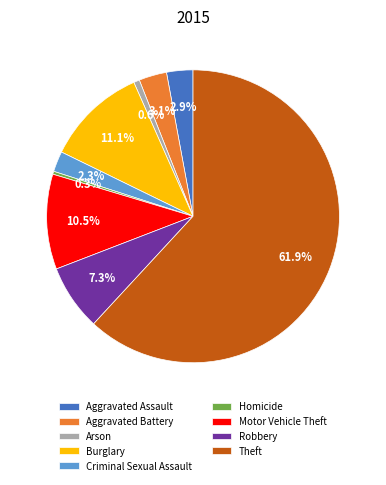

What is the ratio of the value at Aggravated Battery to the value at Robbery?

0.4